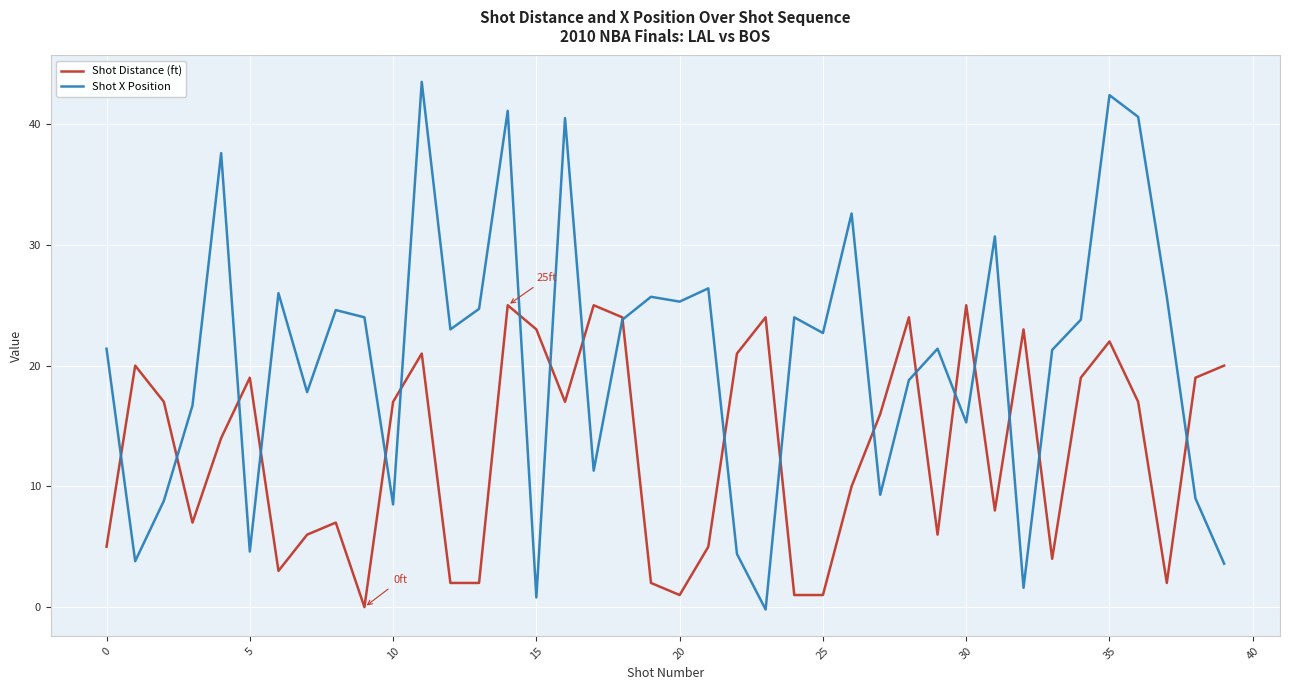

Which series has the widest spread of values?

Shot X Position